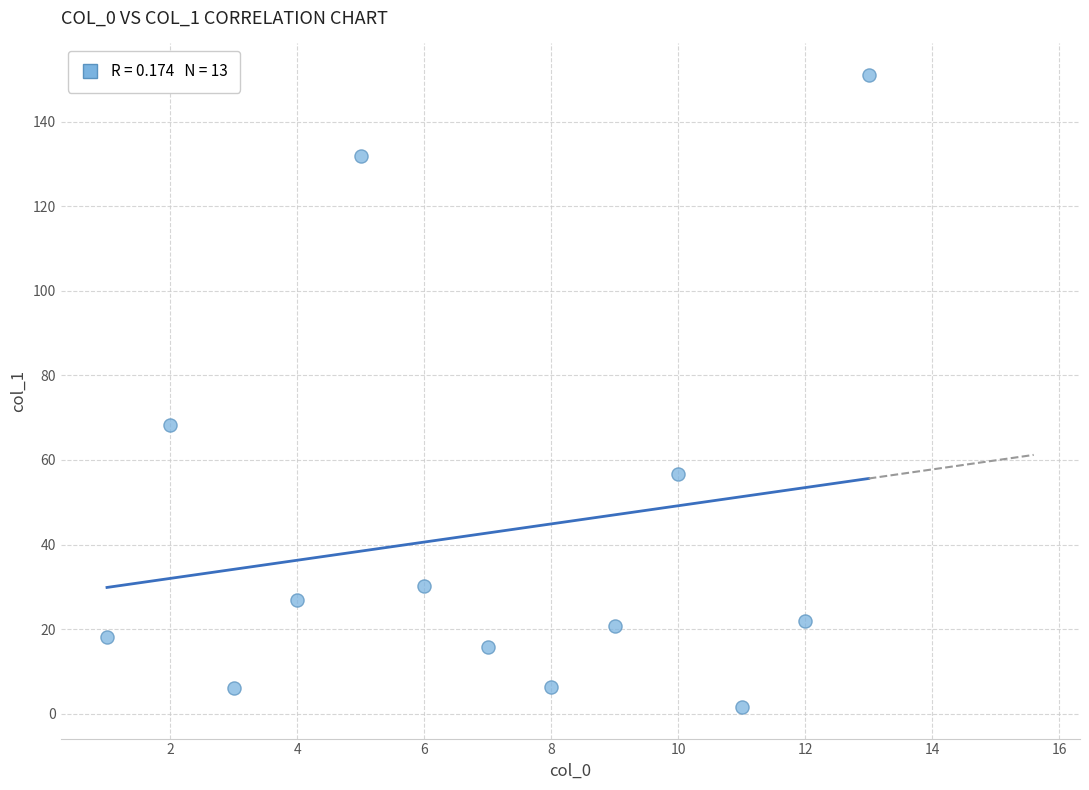

What Y value in the scatter plot is closest to 76?

68.3